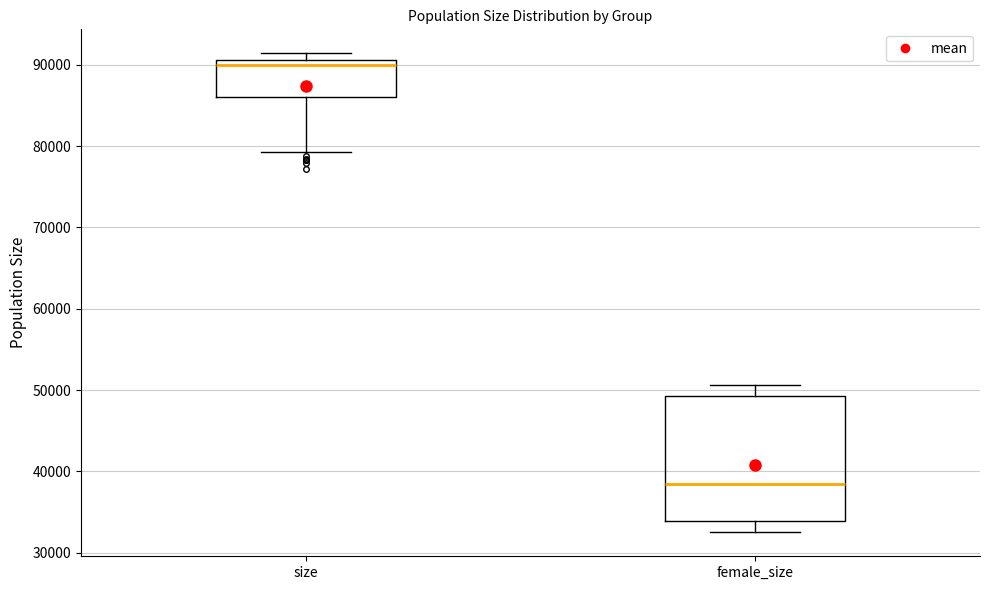

Which box's median line is the lowest?

female_size